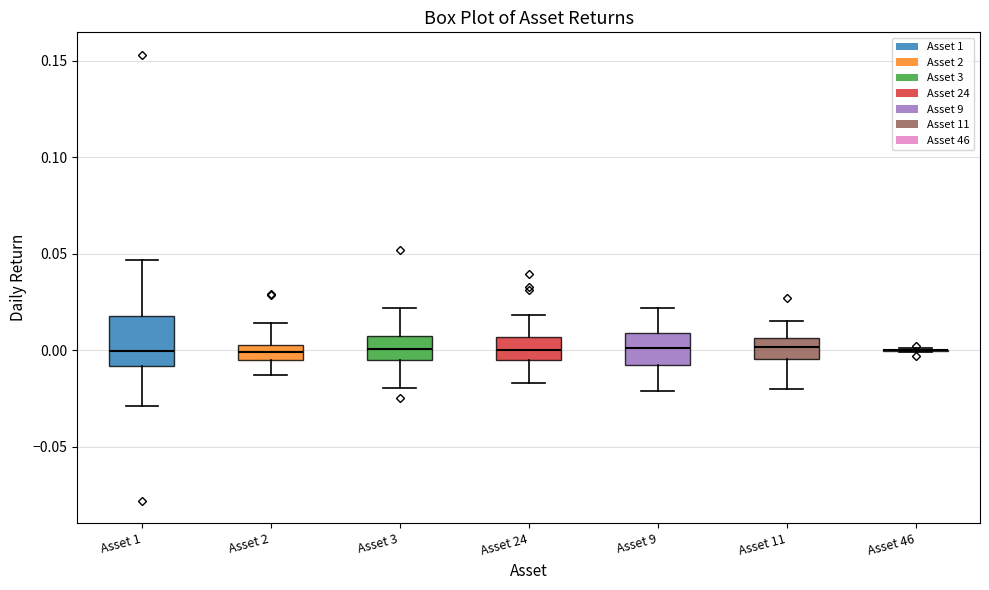

Reading left to right, read every box against the y-axis: the position of its median line, the range the box covers, and the ends of its whiskers. The values are not printed on the chart, so give them approximately, as read against the axis.

Asset 1: median 0.000, box -0.010 to 0.020, whiskers -0.030 to 0.045
Asset 2: median 0.000, box -0.005 to 0.005, whiskers -0.015 to 0.015
Asset 3: median 0.000, box -0.005 to 0.010, whiskers -0.020 to 0.020
Asset 24: median 0.000, box -0.005 to 0.005, whiskers -0.015 to 0.020
Asset 9: median 0.000, box -0.010 to 0.010, whiskers -0.020 to 0.020
Asset 11: median 0.000, box -0.005 to 0.005, whiskers -0.020 to 0.015
Asset 46: box collapsed to a line at 0.000, whiskers 0.000 to 0.000